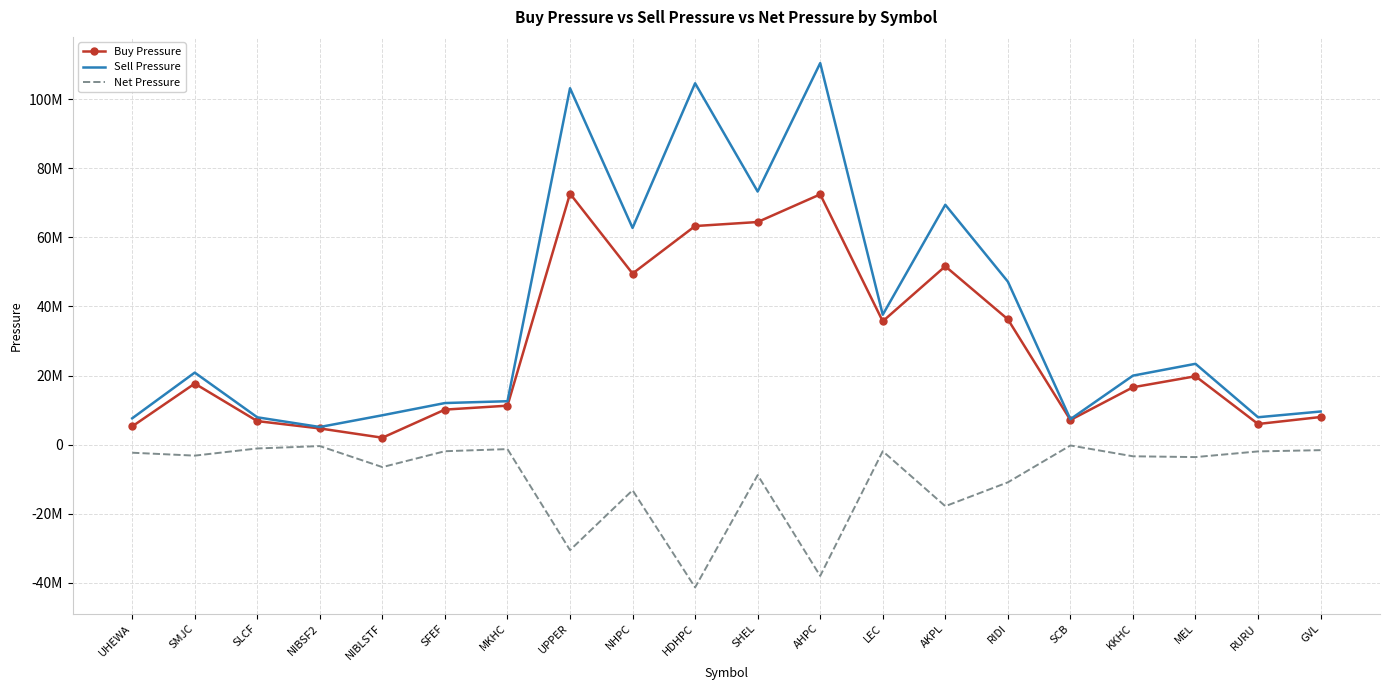

What is the spread (max minus min) of values at SCB?

7606372